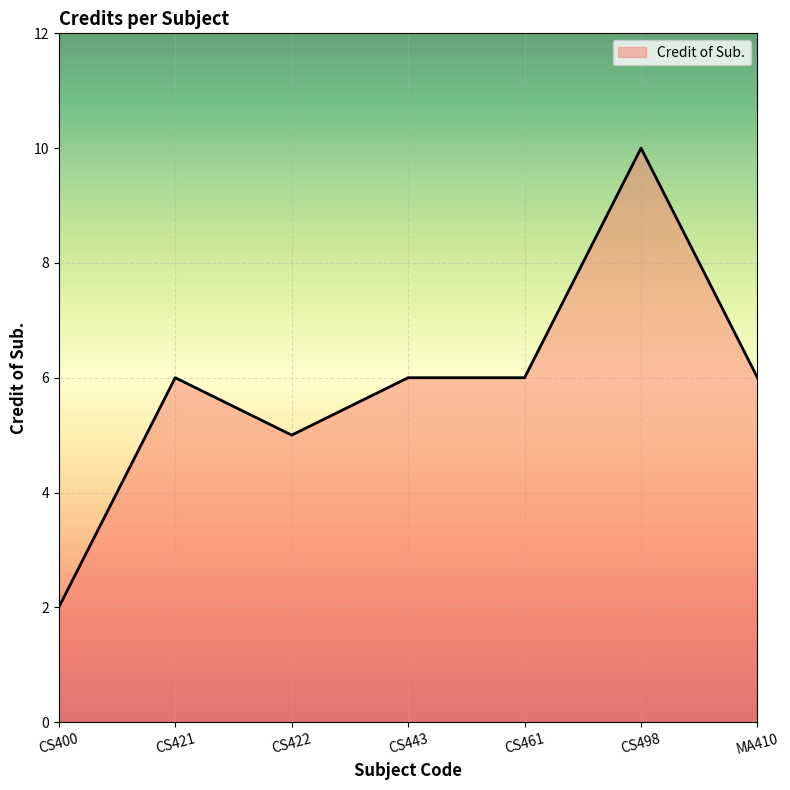

The chart shows a value of 10 at CS443. True or false?

False